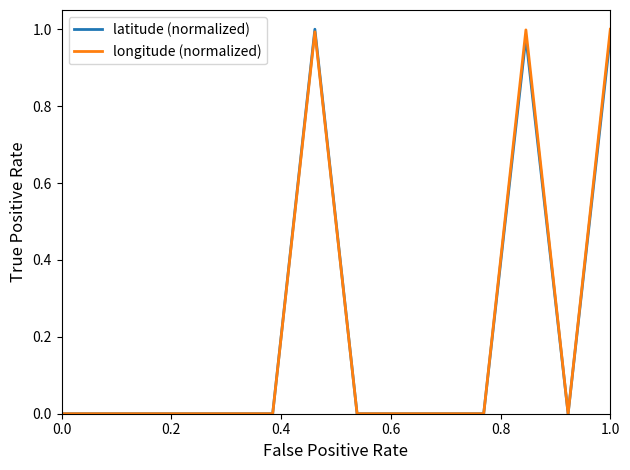

True or false: longitude (normalized) has a value of 1.0 at 1.0.

True